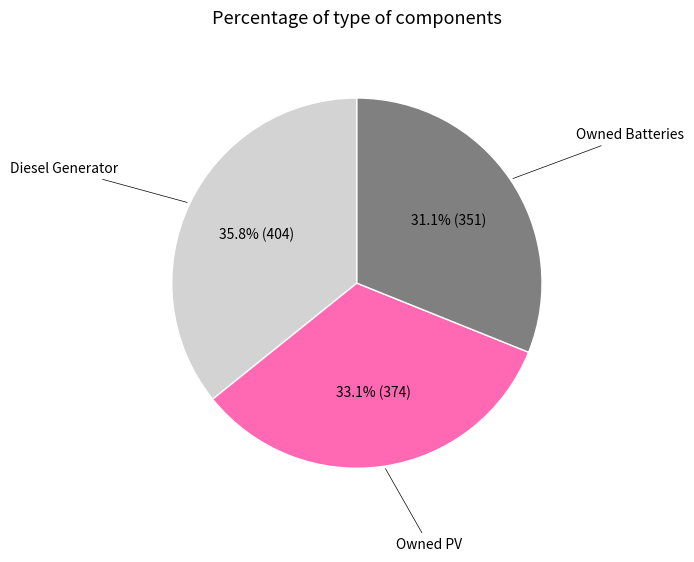

Is there any slice that represents more than half of the pie?

No